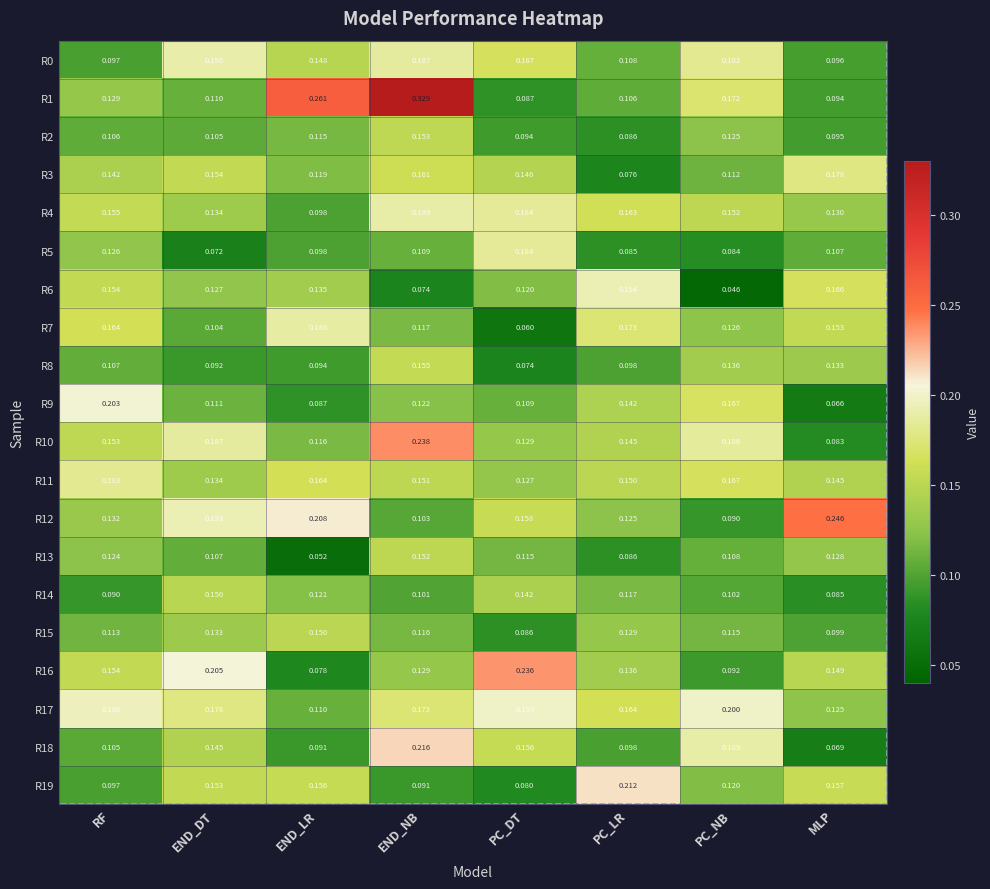

At which category does the chart reach its minimum across all series?

PC_NB